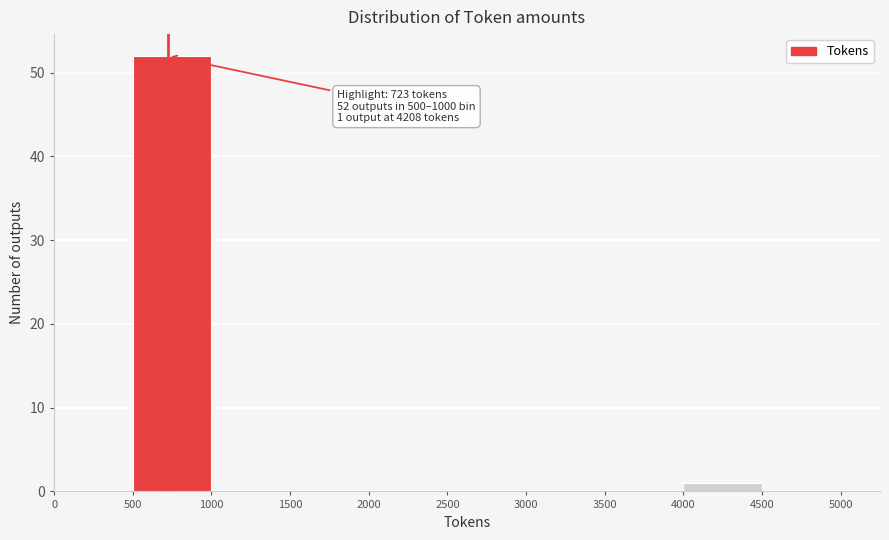

Over which range of the x-axis is the bar tallest?

500 to 1000